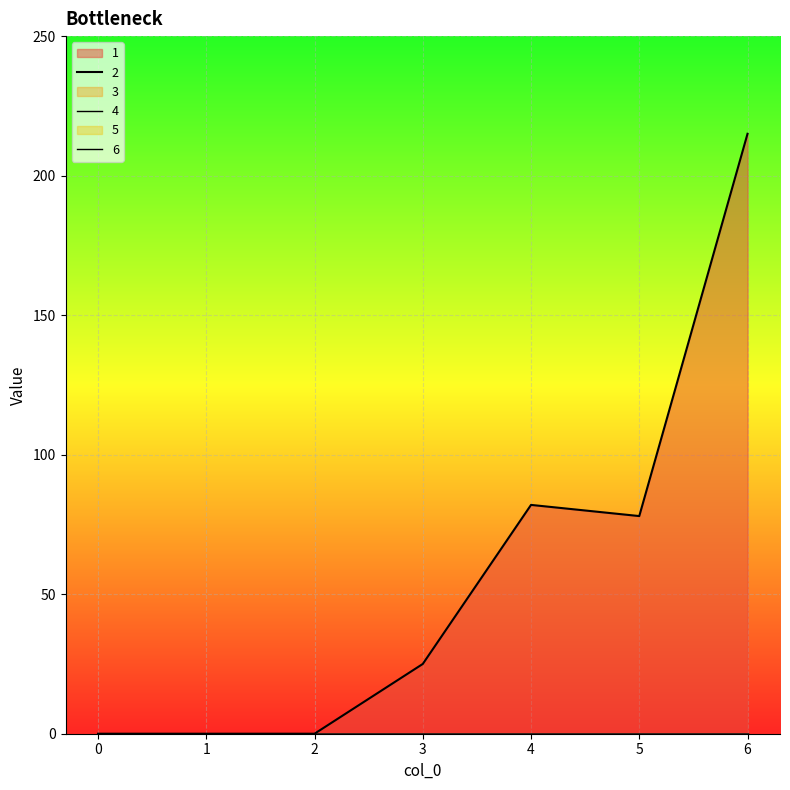

Which series changed the most between 2 and 4?

1